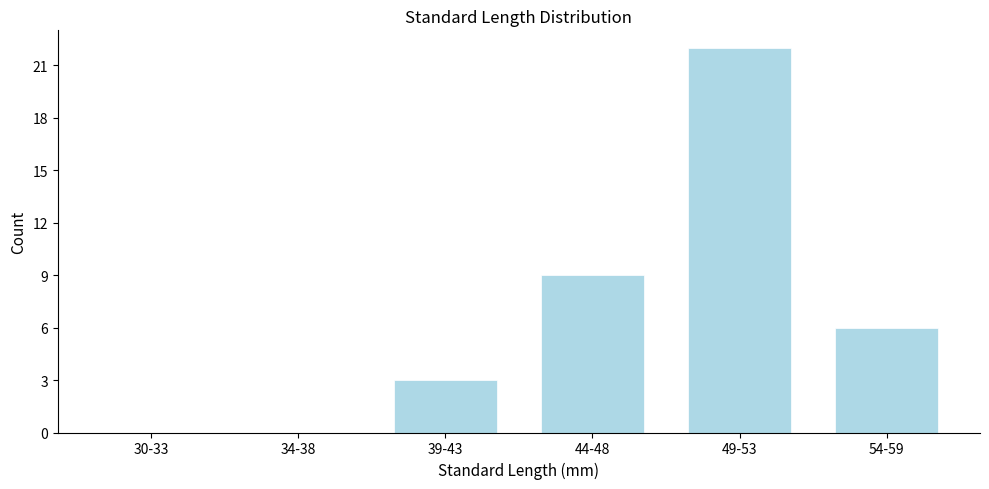

Reading left to right, extract all data points from this chart.

30-33=0	34-38=0	39-43=3	44-48=9	49-53=22	54-59=6